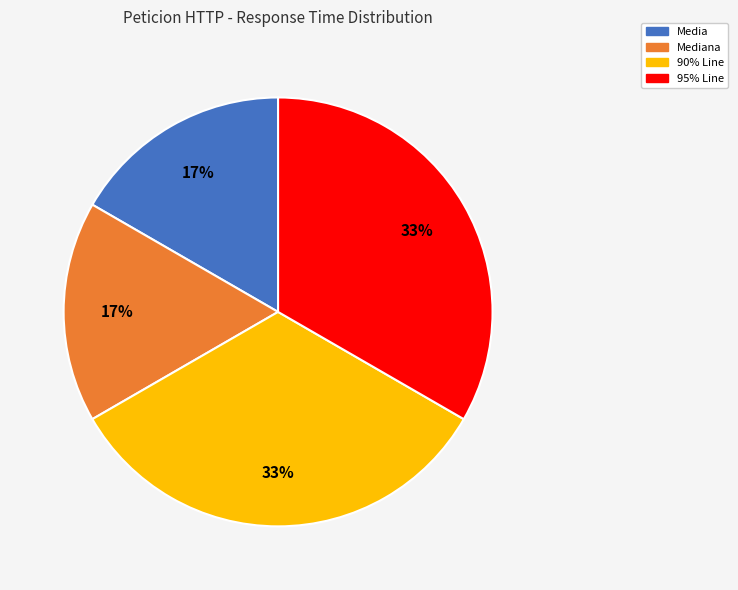

Does any single category account for the majority?

No